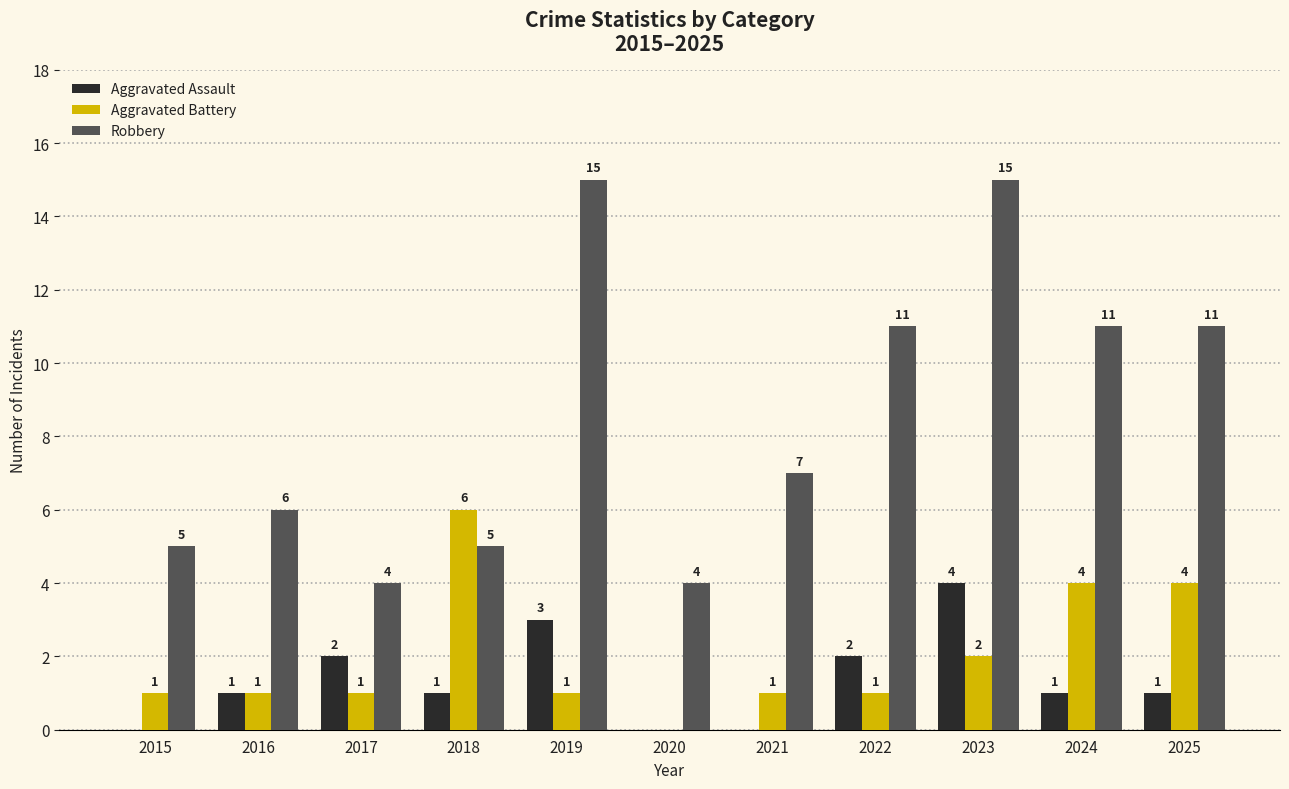

How many groups of bars are there?

11